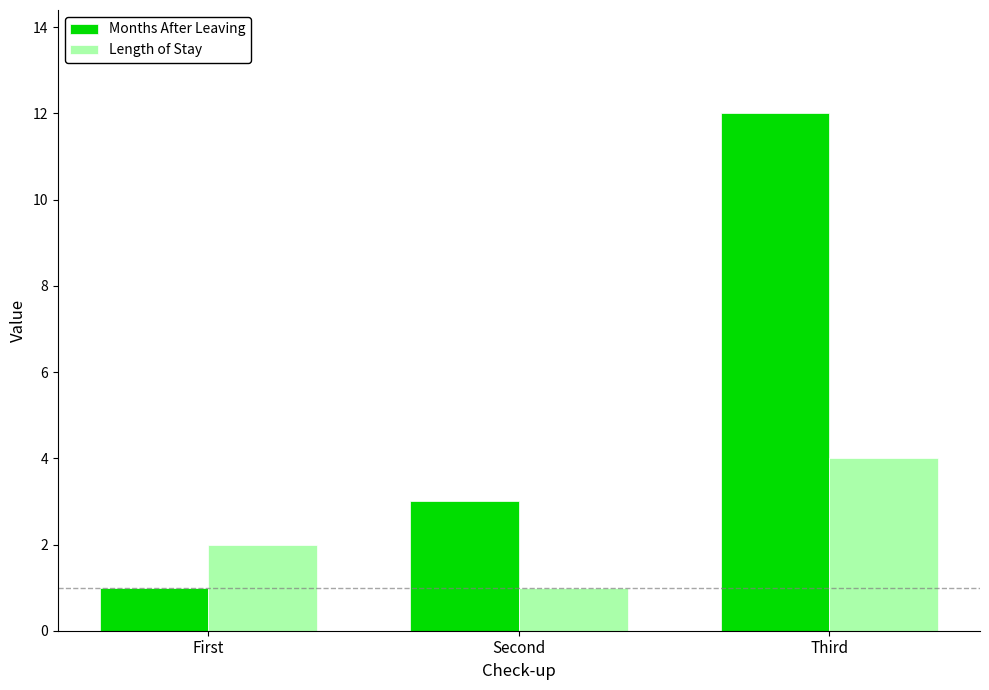

What is the average value of the Length of Stay series?

2